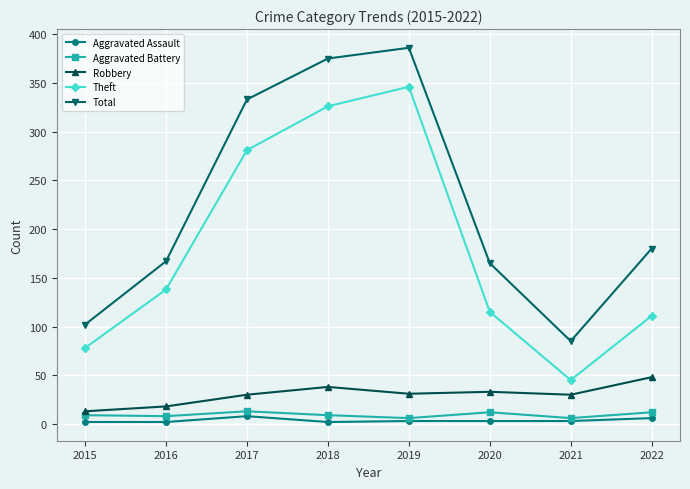

What is the average value of the Aggravated Battery series?

9